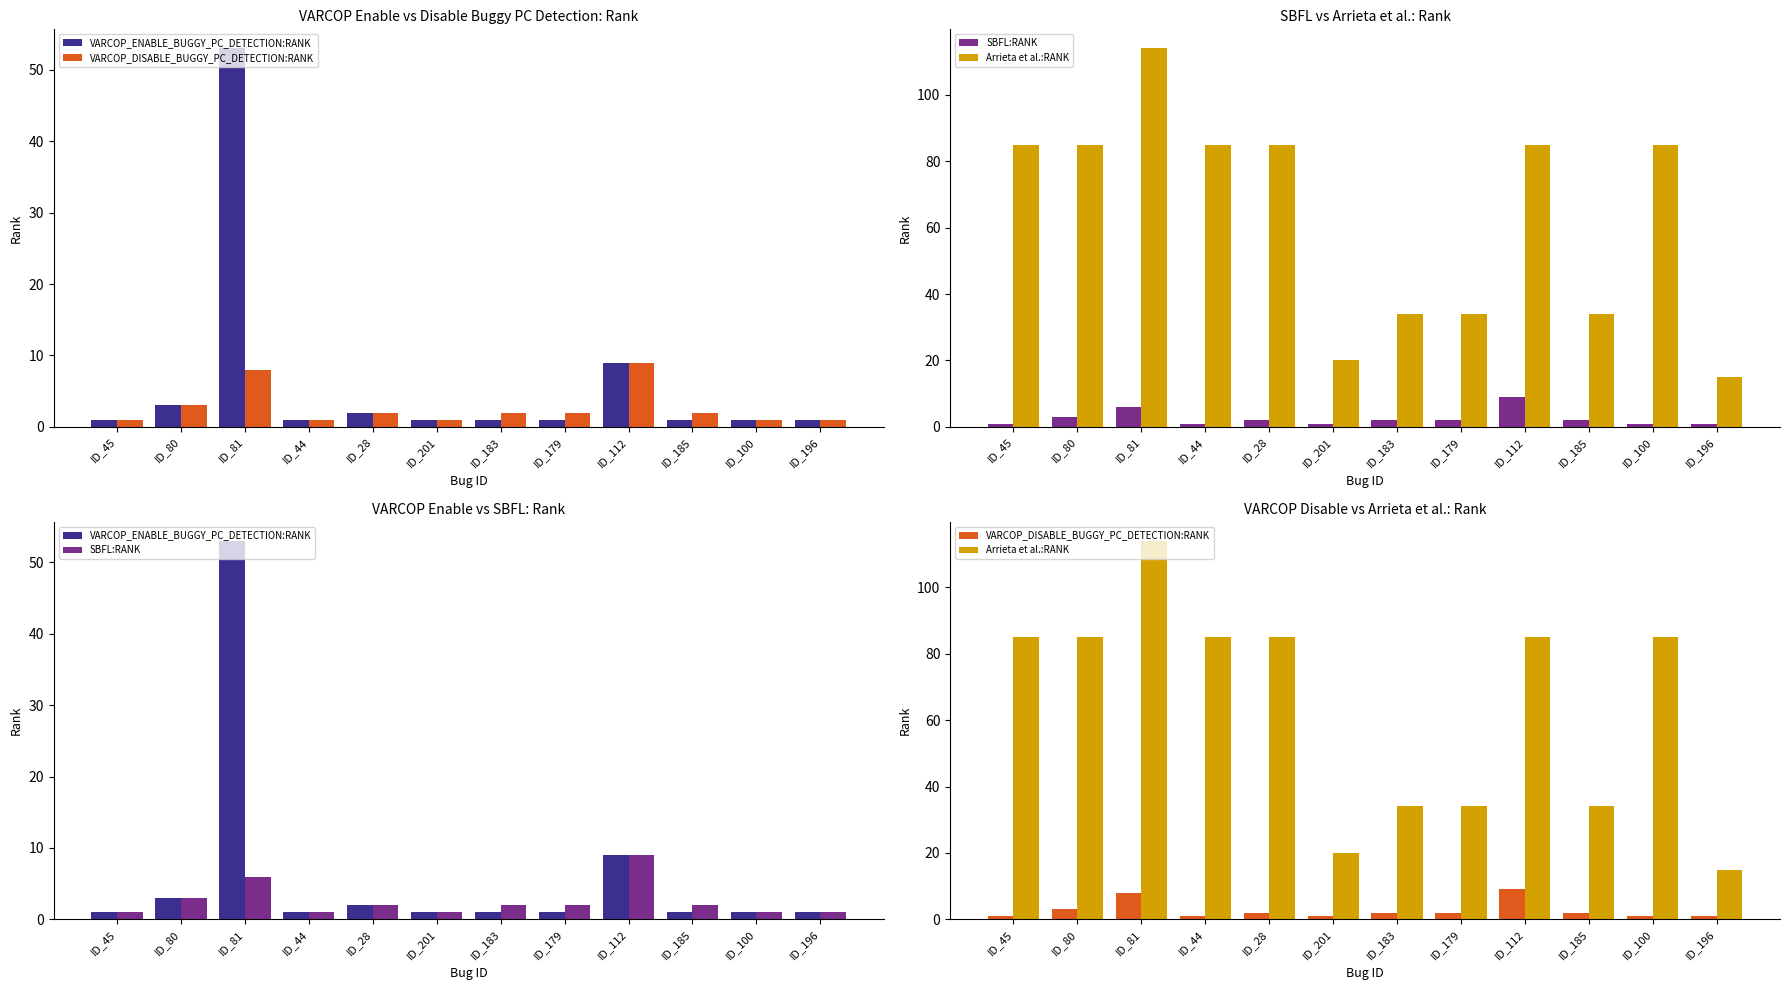

Does the chart contain stacked bars?

No